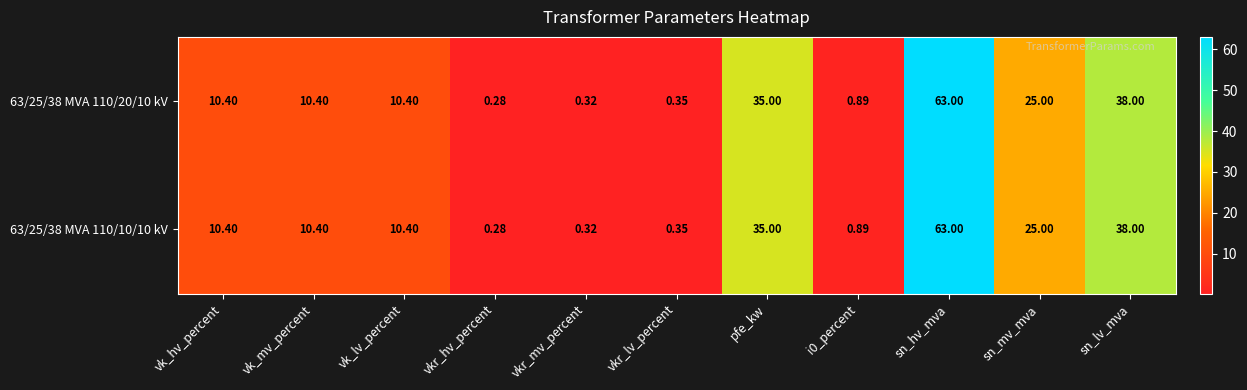

Is the value of 63/25/38 MVA 110/10/10 kV at vk_hv_percent greater than the value of 63/25/38 MVA 110/20/10 kV at sn_mv_mva?

No